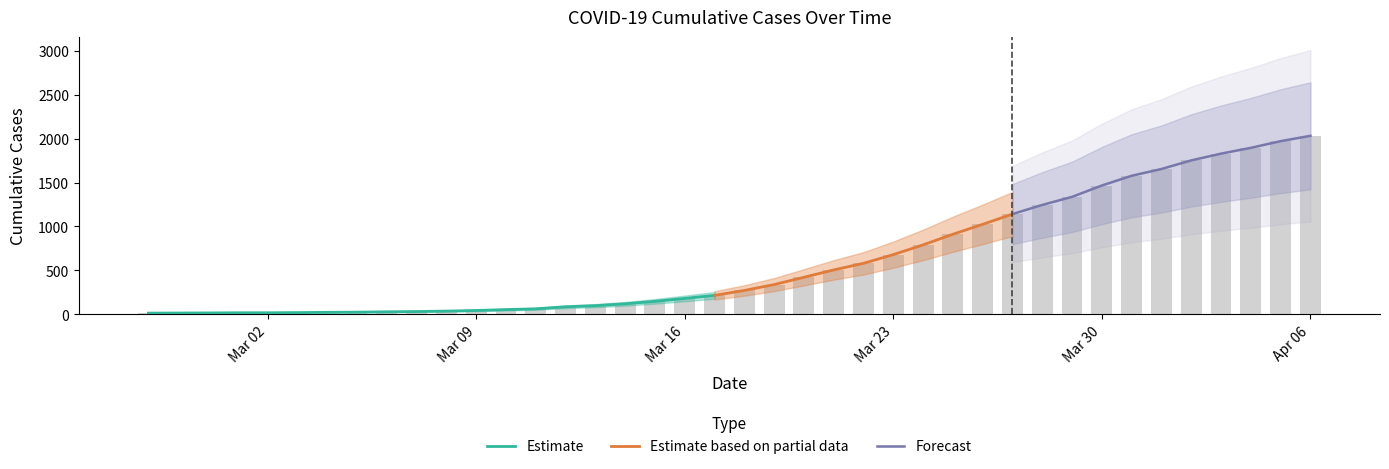

Approximately how many times larger is the value at 2020-03-13 compared to 2020-03-21?

0.2